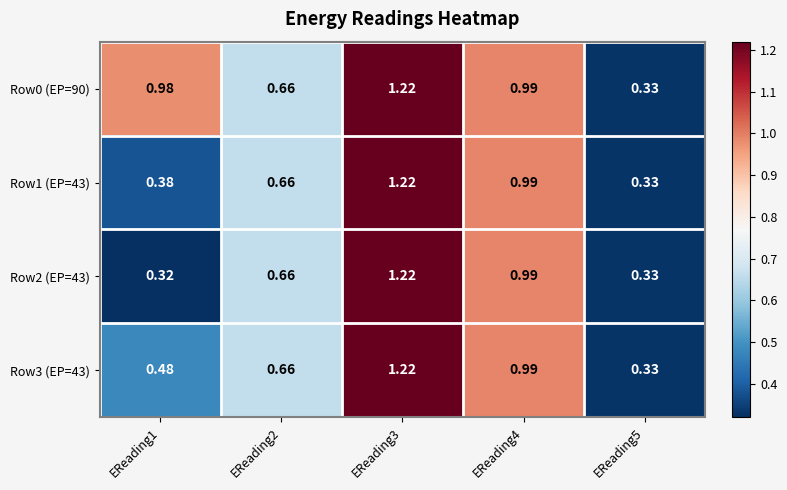

Is the value of Row0 (EP=90) at EReading3 greater than the value of Row2 (EP=43) at EReading1?

Yes